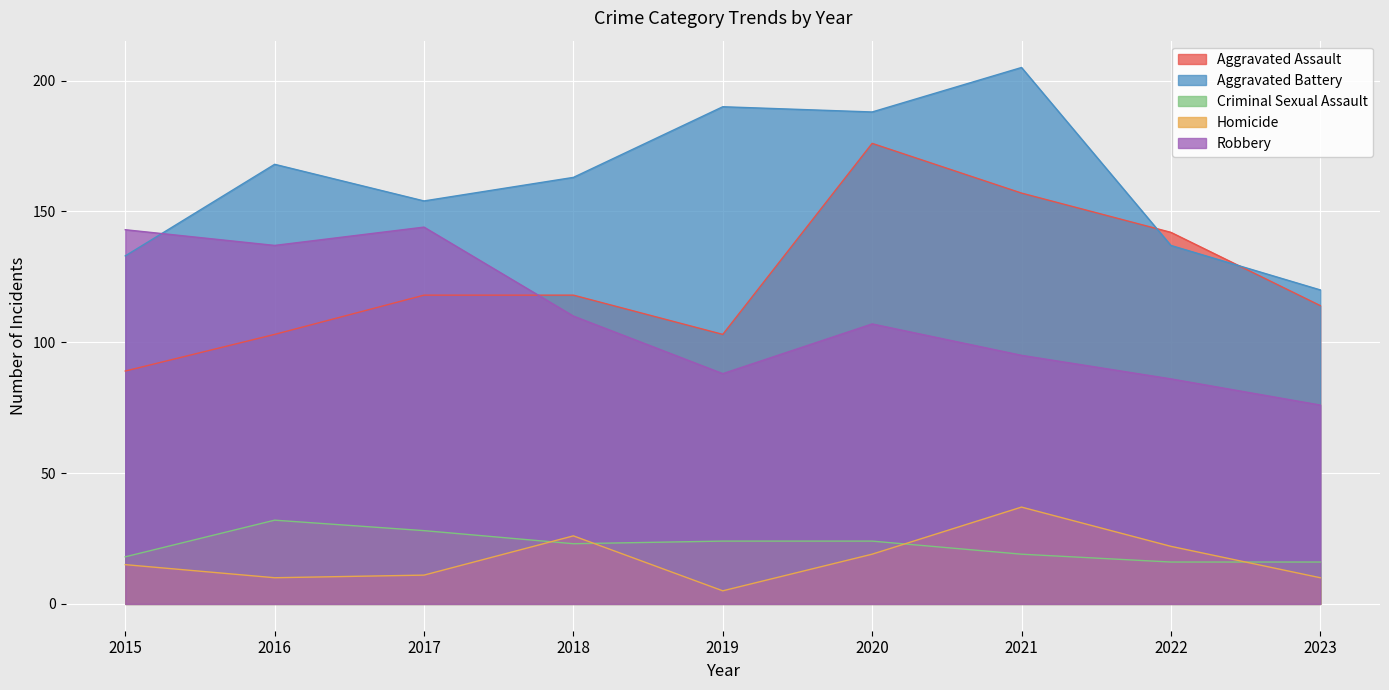

At which category is the sum across all series the highest?

2020